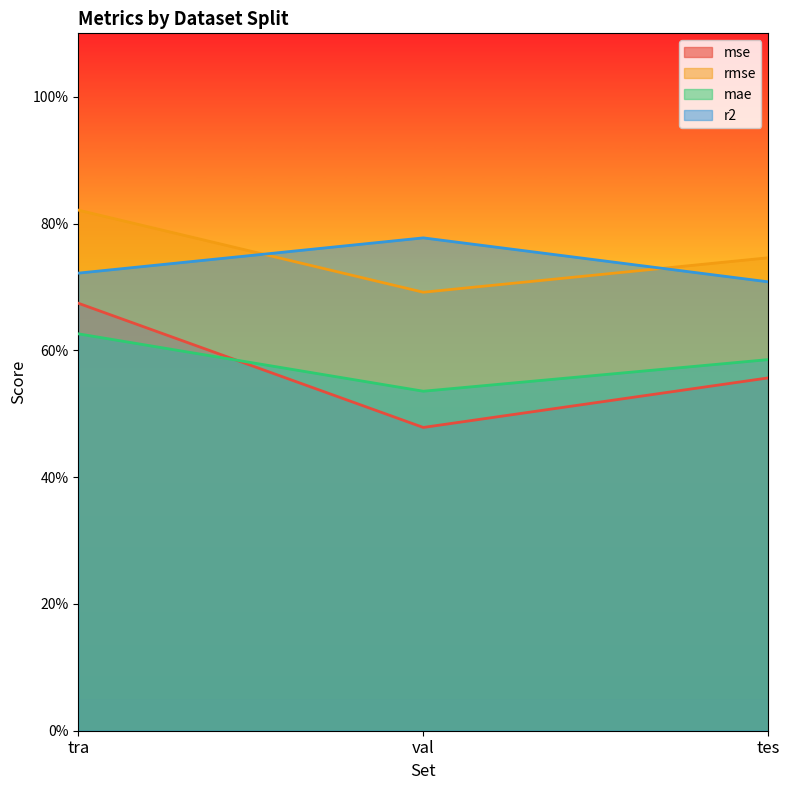

Between tra and val, which is larger?

tra